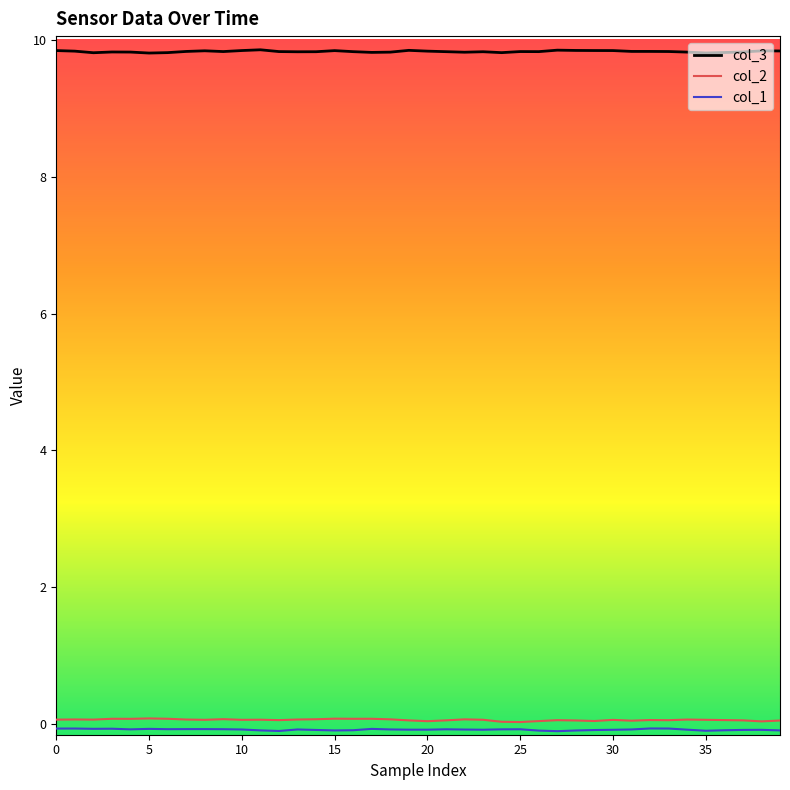

Which series has the largest total across all categories?

col_3